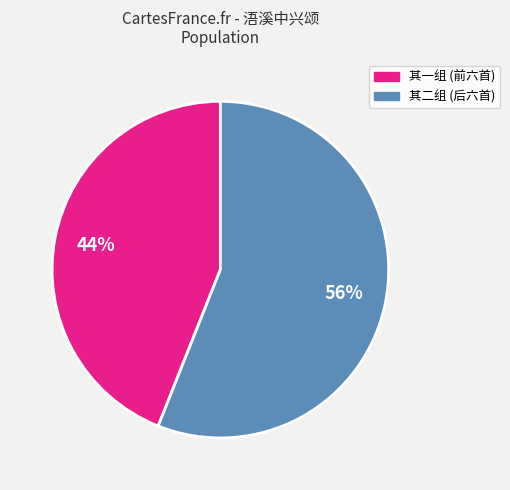

Is it true that 其二组 (后六首) is 56% of the pie?

True